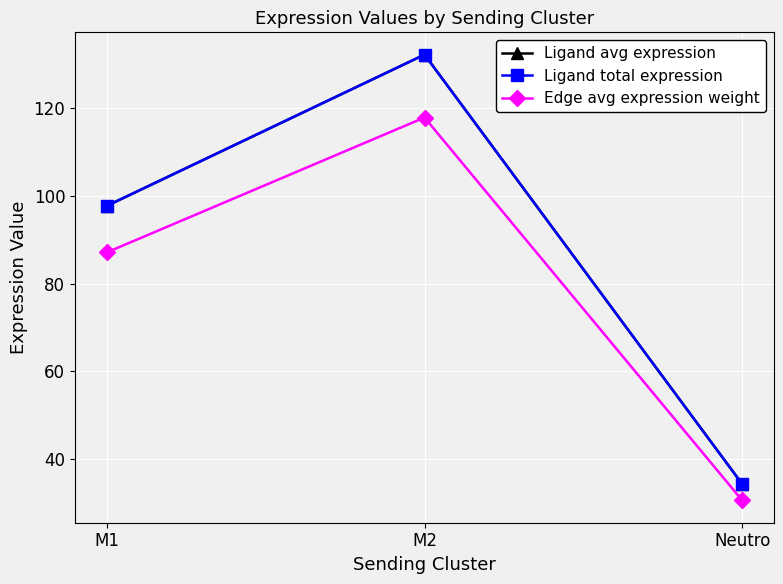

Which series has the widest spread of values?

Ligand avg expression